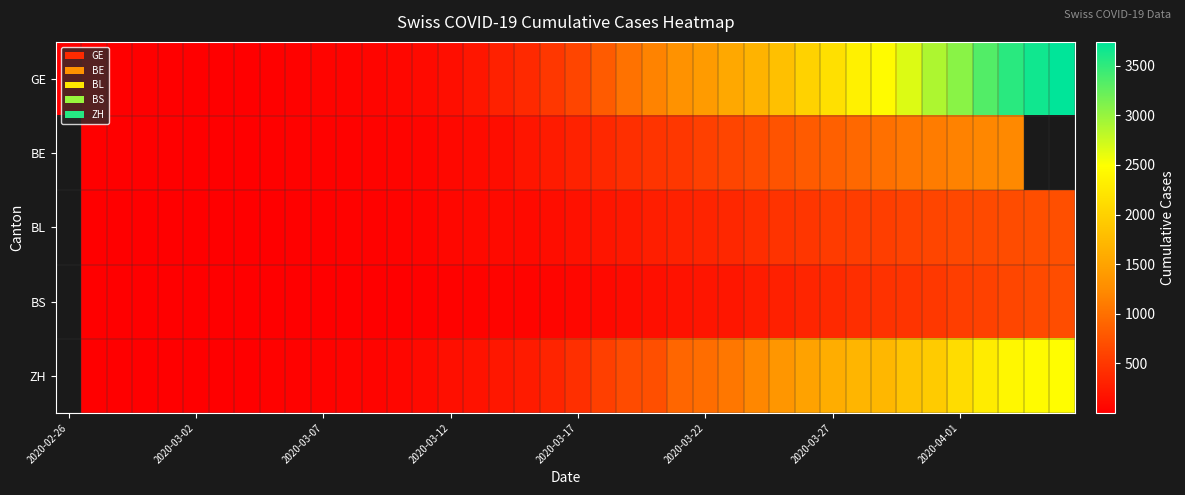

Which category has the lowest value in the BE series?

2020-02-26